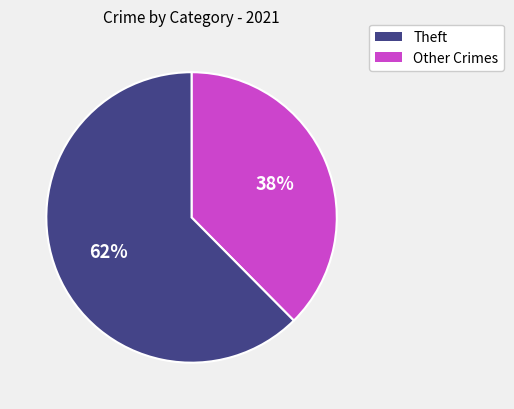

How many segments does this pie chart have?

2